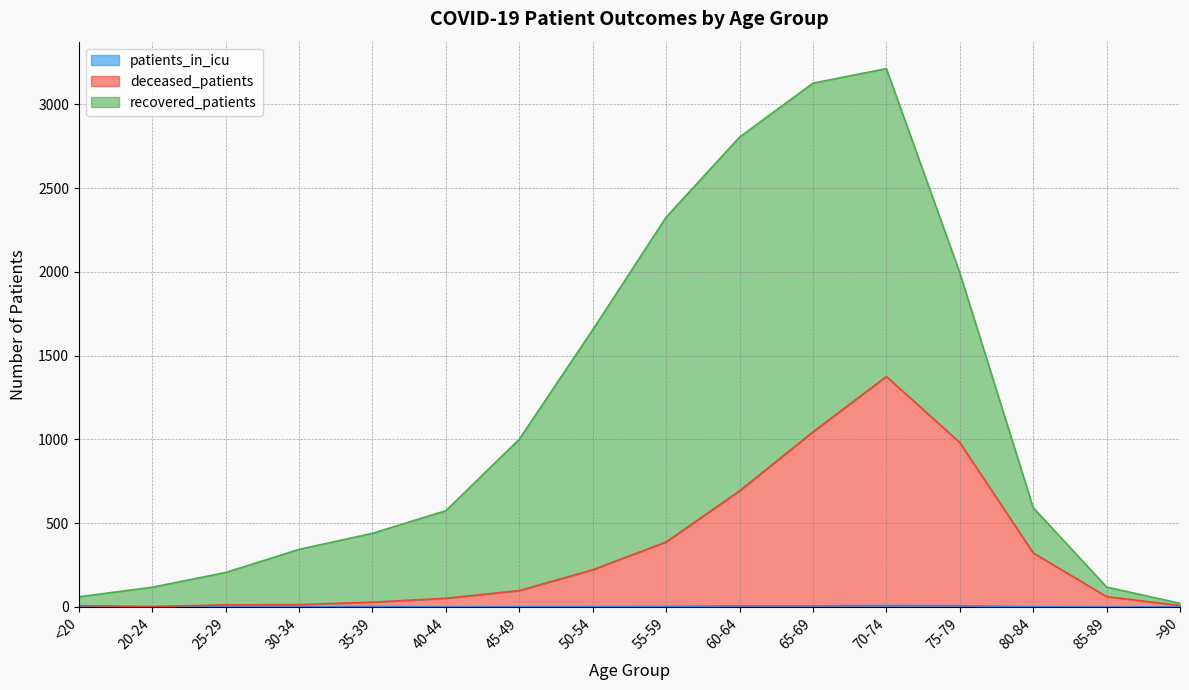

True or false: deceased_patients and patients_in_icu intersect in this chart.

False